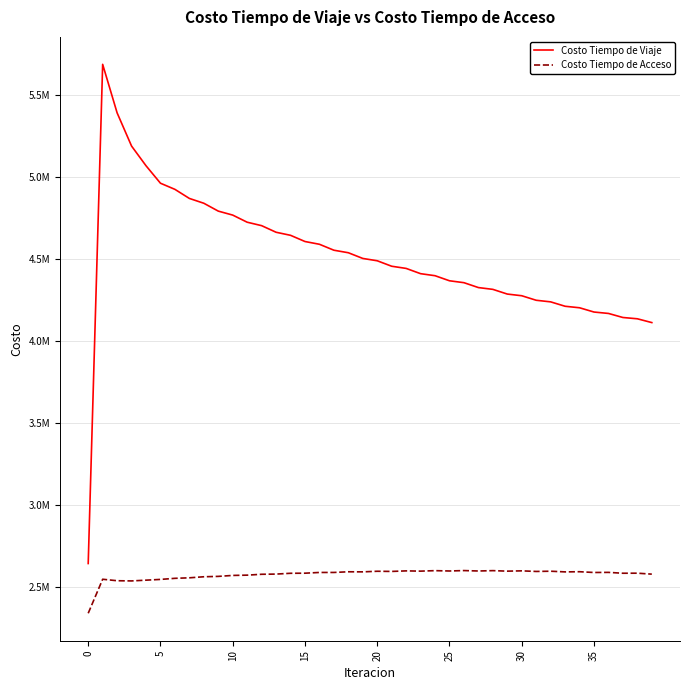

What is the label of the 25th point from the left?

24